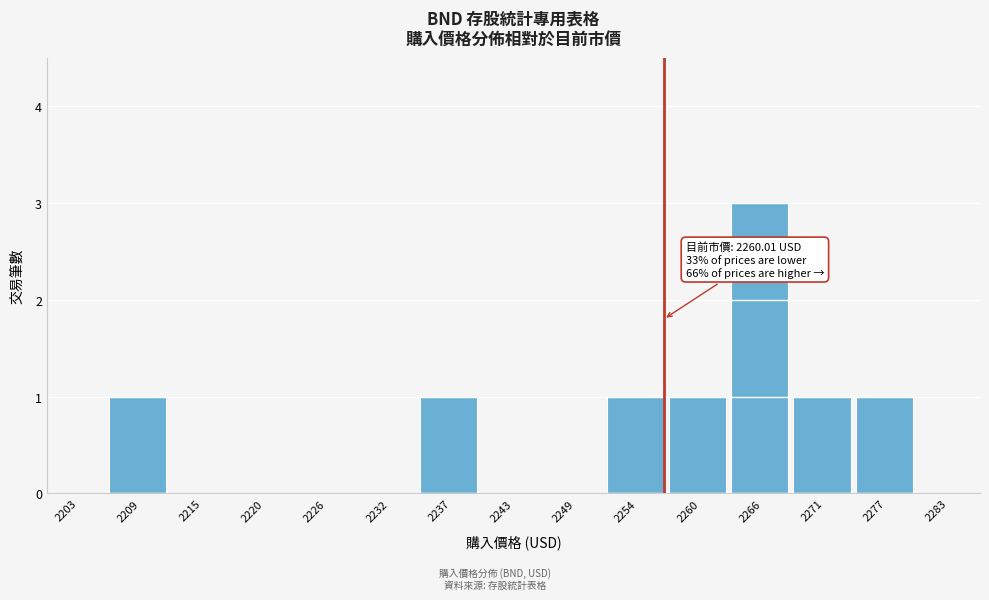

Reading right to left, list all the values displayed in this chart.

2283=0	2277=1	2271=1	2266=3	2260=1	2254=1	2249=0	2243=0	2237=1	2232=0	2226=0	2220=0	2215=0	2209=1	2203=0